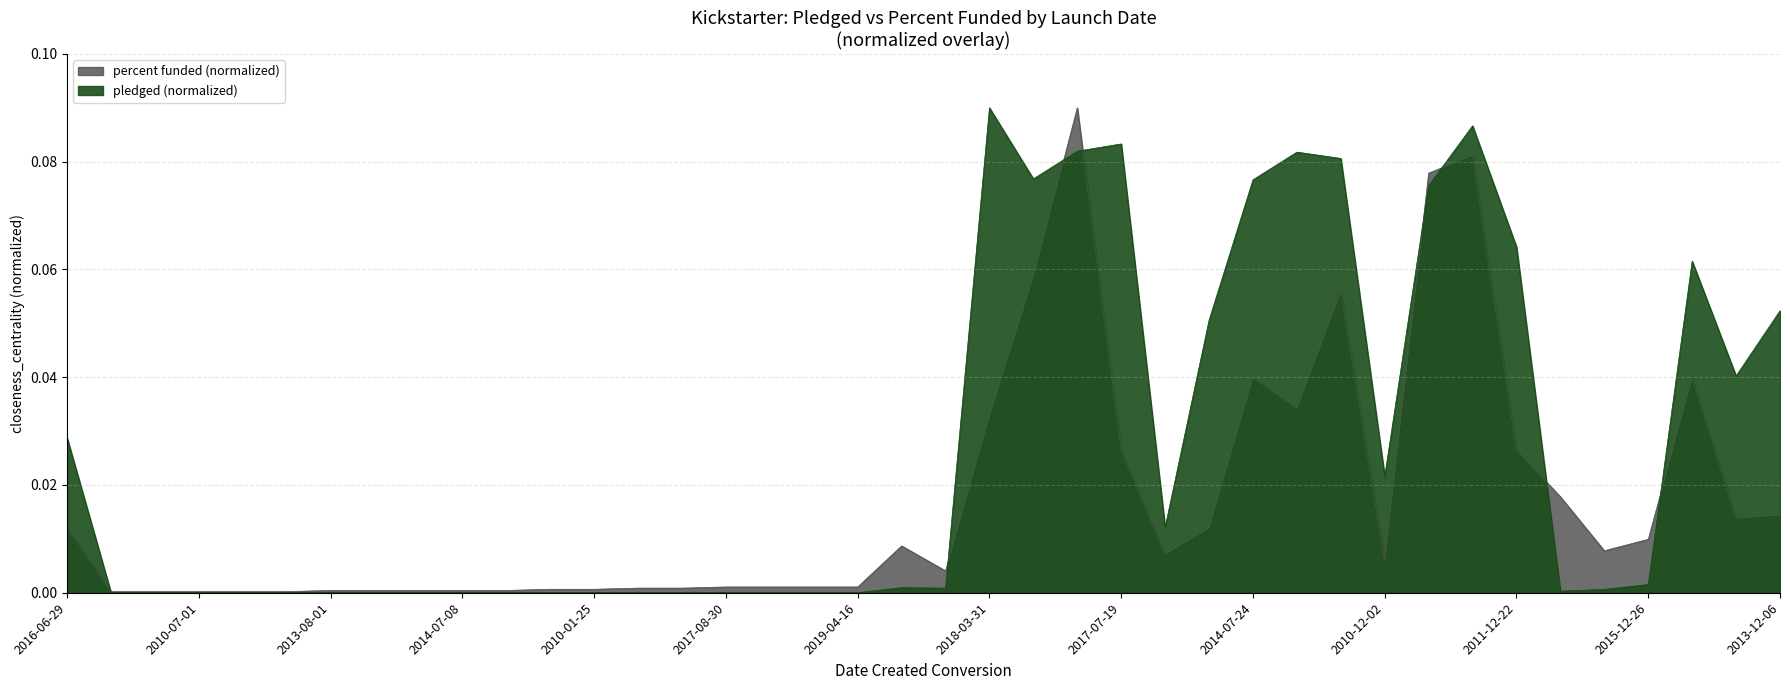

What is the difference between the maximum and minimum values in the percent funded series?

0.1